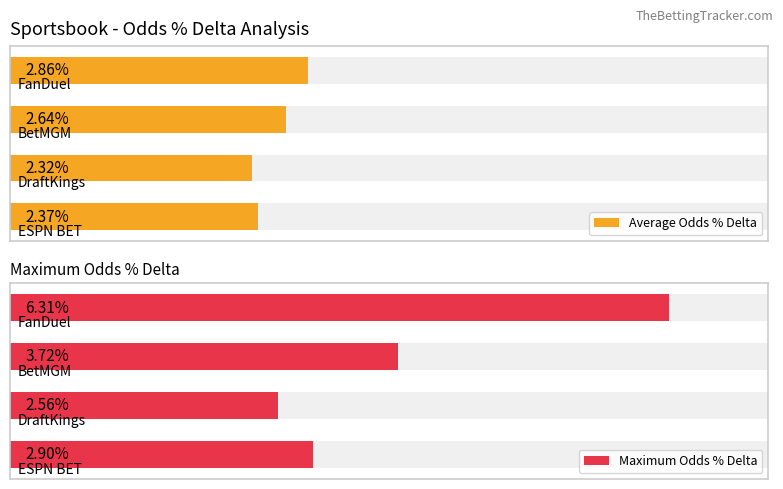

How many groups of bars are there?

4